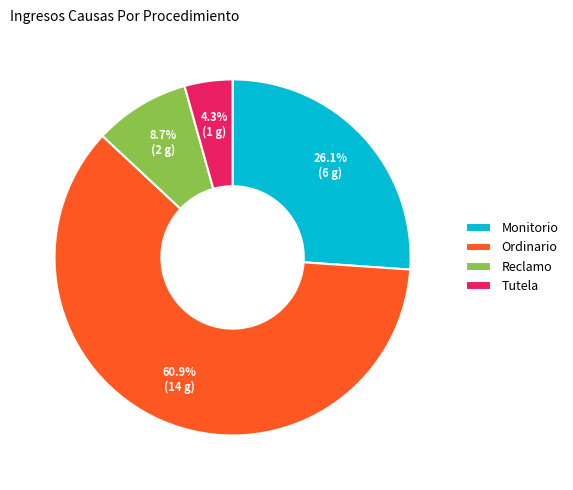

What portion of the pie excludes Reclamo?

91.3%